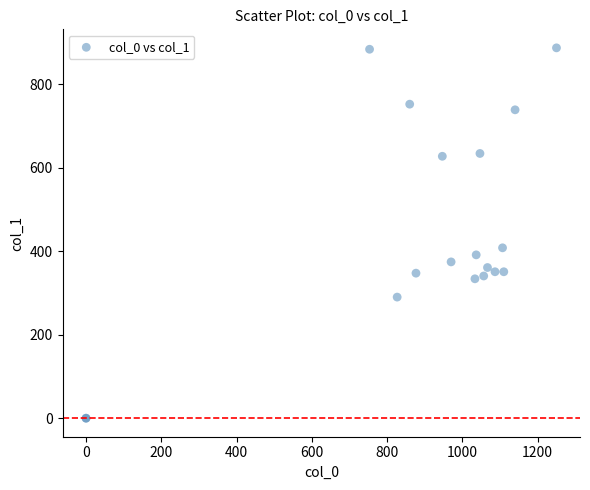

What Y value in the scatter plot is closest to 443?

408.4